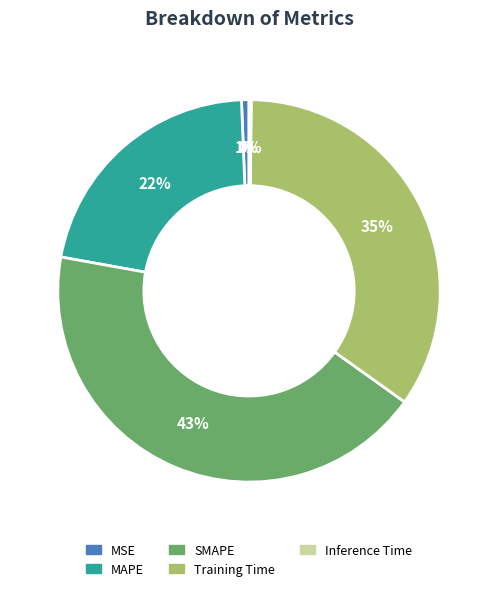

Combined, do MAPE and SMAPE account for over 50%?

Yes